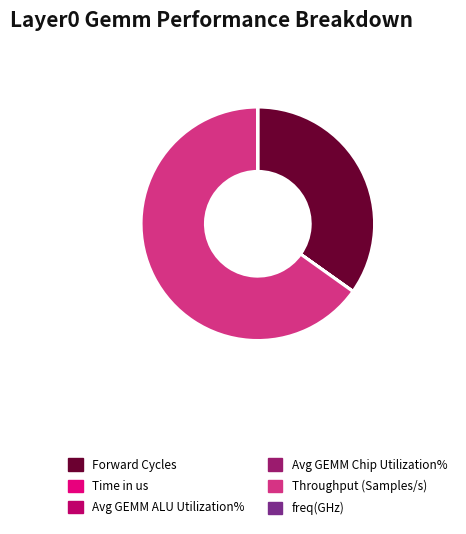

Is there any slice that represents more than half of the pie?

Yes